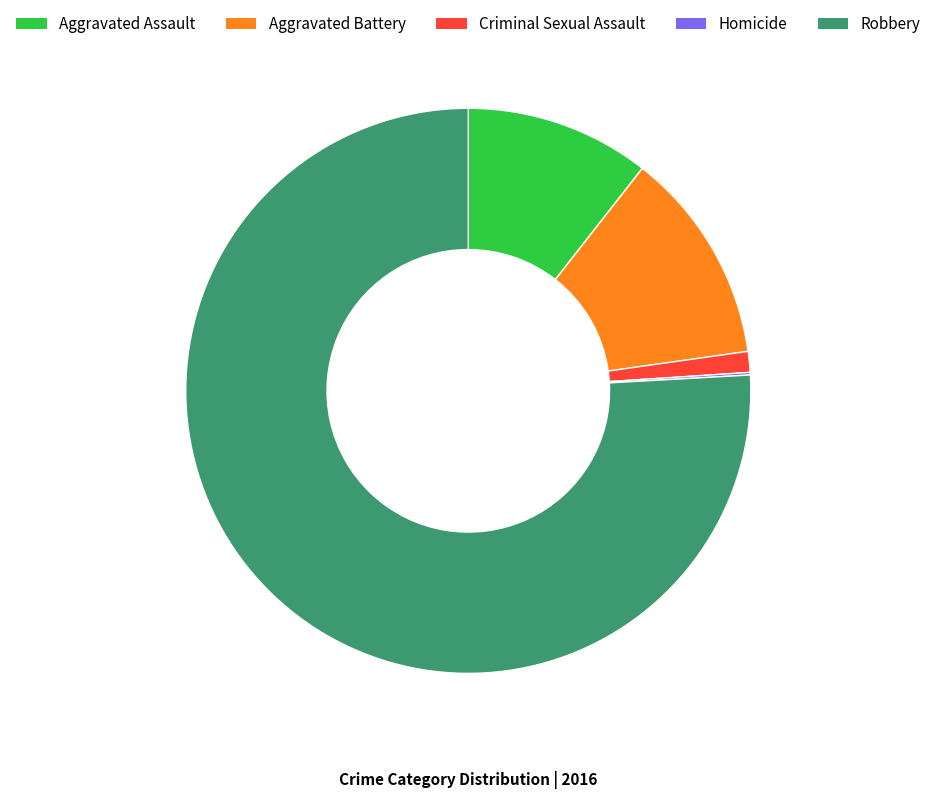

Does Robbery account for over 50% of the chart?

Yes